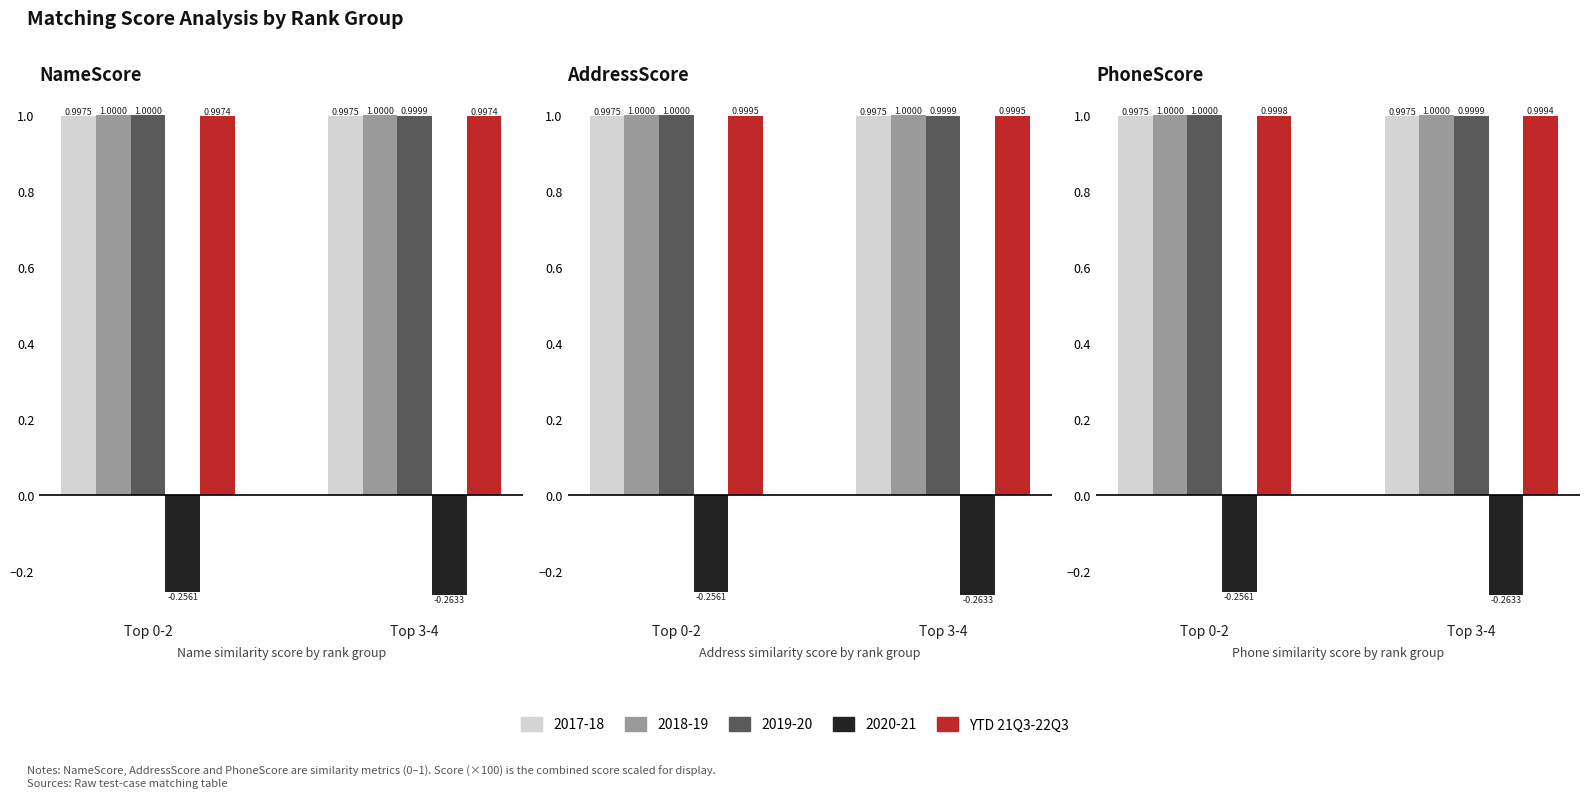

Which category has the highest value across all series?

Top 0-2